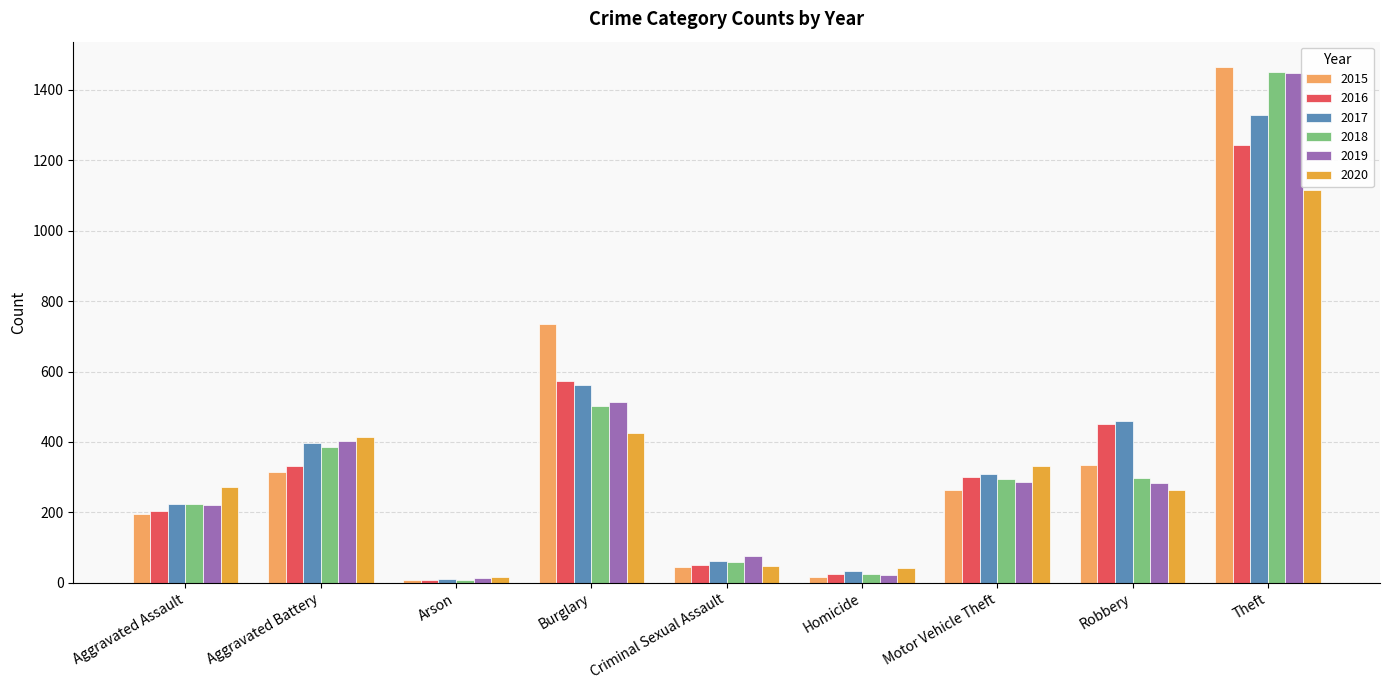

At how many categories does at least one series exceed 1041?

1